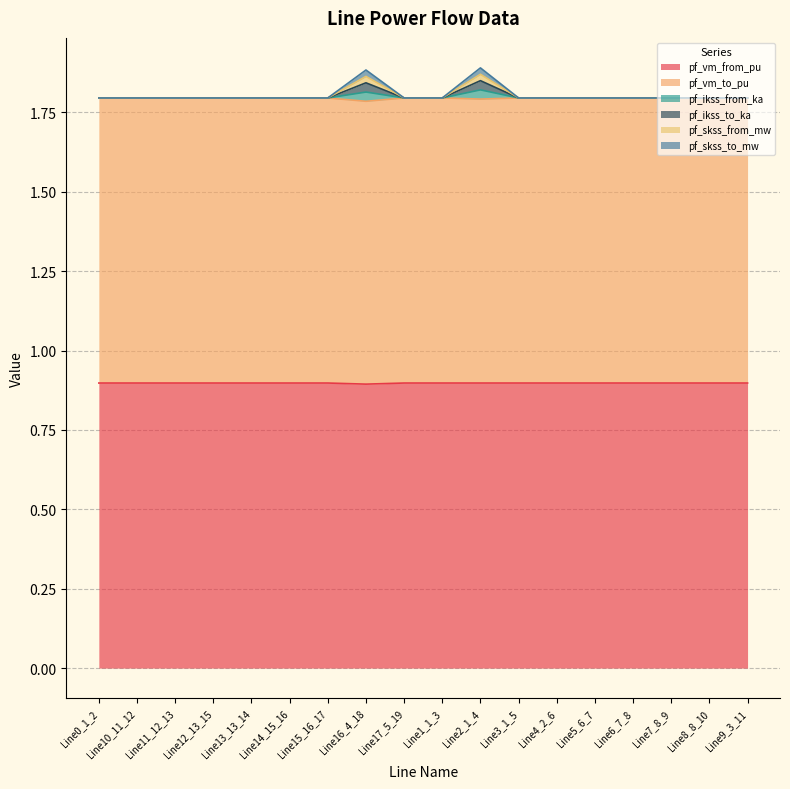

What is the difference between the maximum and minimum values in the pf_ikss_to_ka series?

0.1